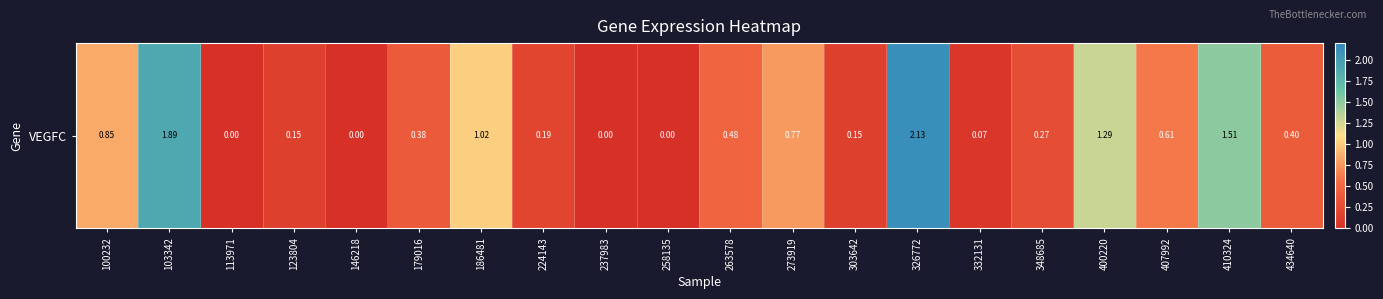

Which label corresponds to the largest value in the chart?

326772